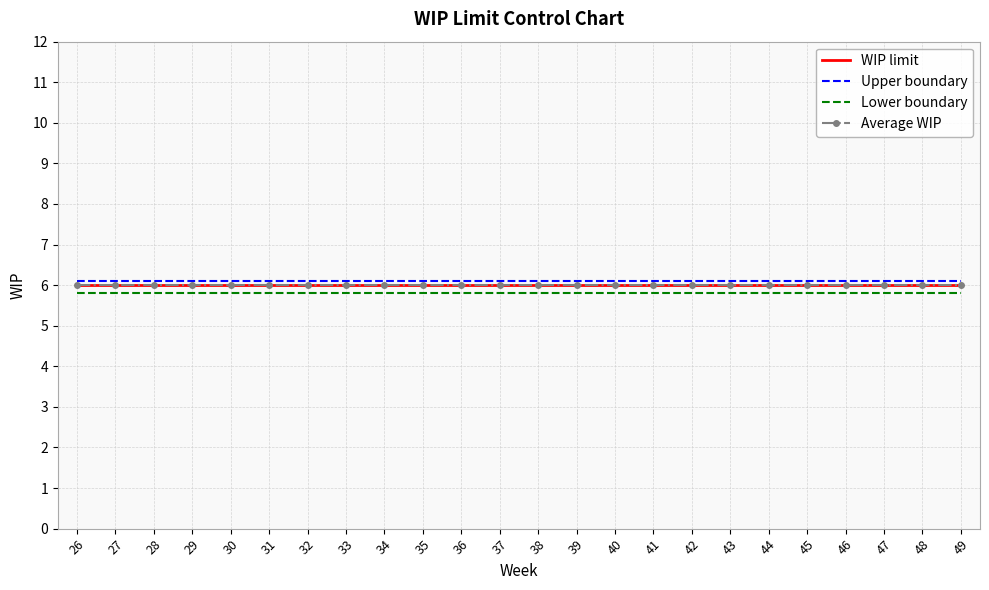

Count the number of categories in the chart.

24